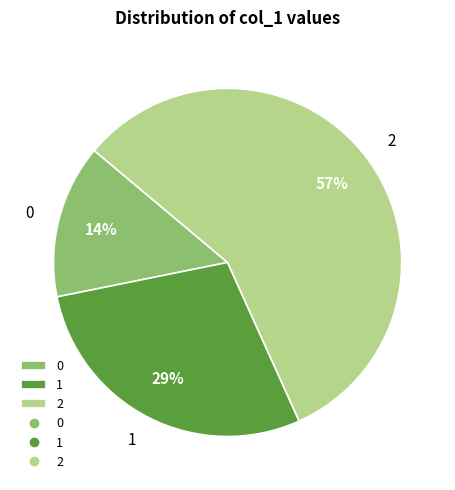

How many segments does this pie chart have?

3